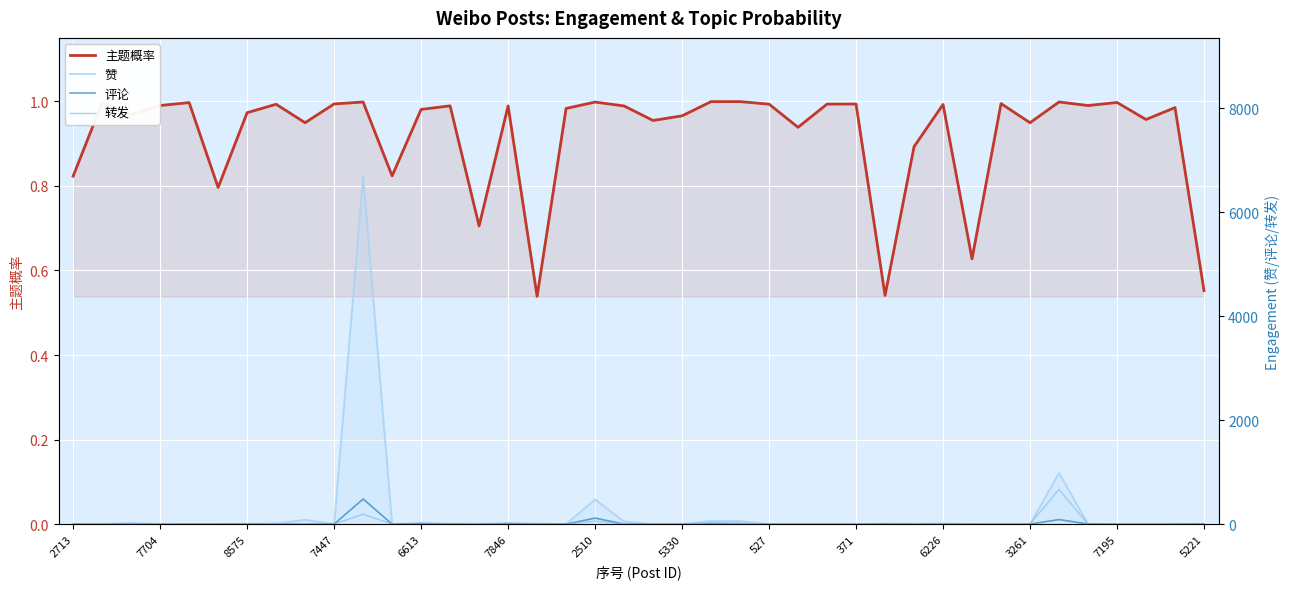

Which category has the lowest value across all series?

2713